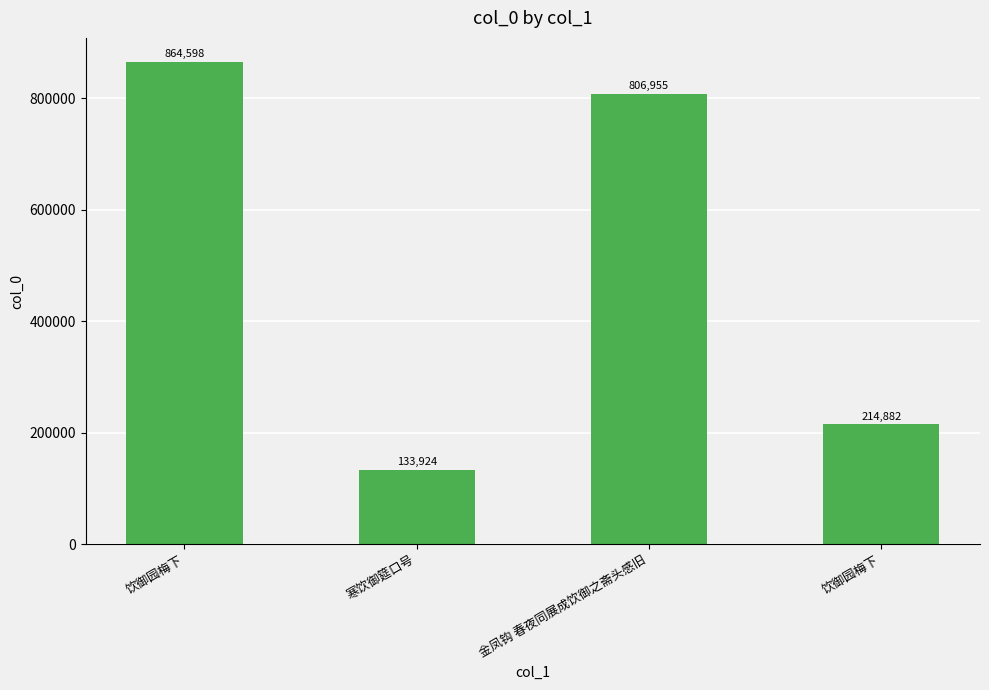

What is the change in value from 金凤钩 春夜同展成饮御之斋头感旧 to 饮御园梅下?

-592073